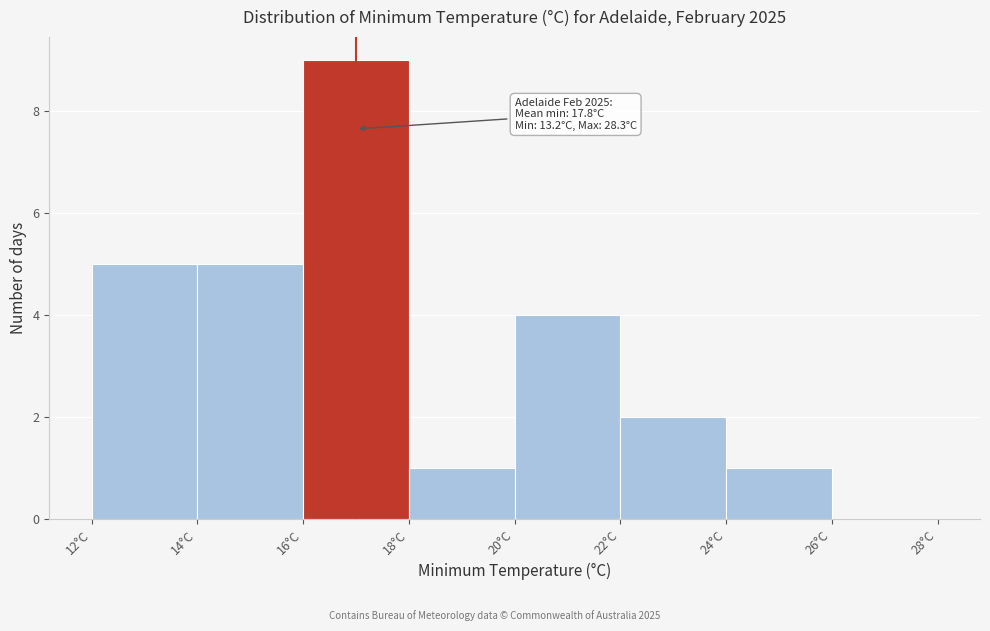

Over which range of the x-axis is the bar tallest?

16 to 18